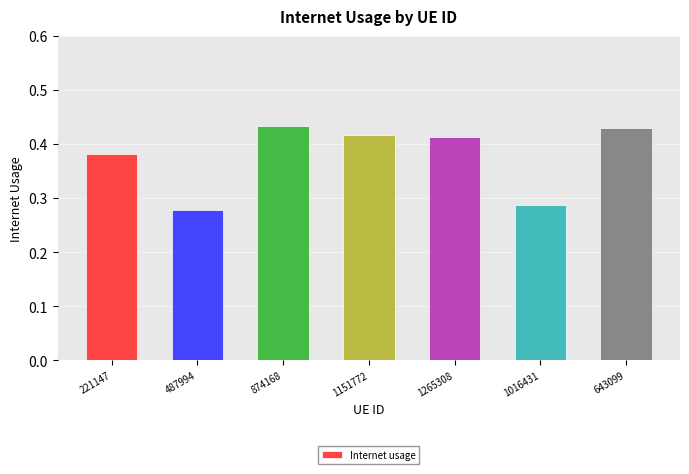

What is the sum of the values at 643099 and 487994?

0.7